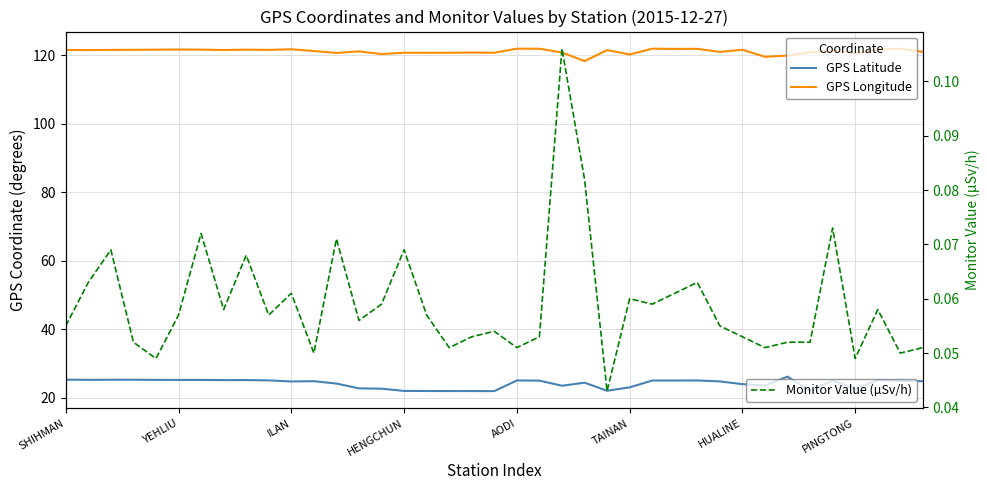

The value of Monitor Value (µSv/h) at 8 is 0.0. True or false?

False